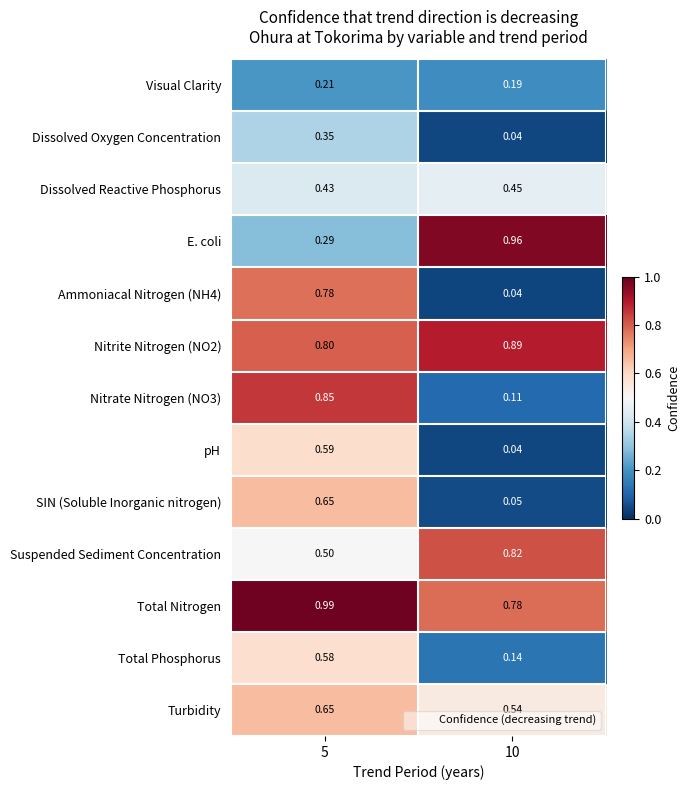

Which series has the largest total across all categories?

Total Nitrogen